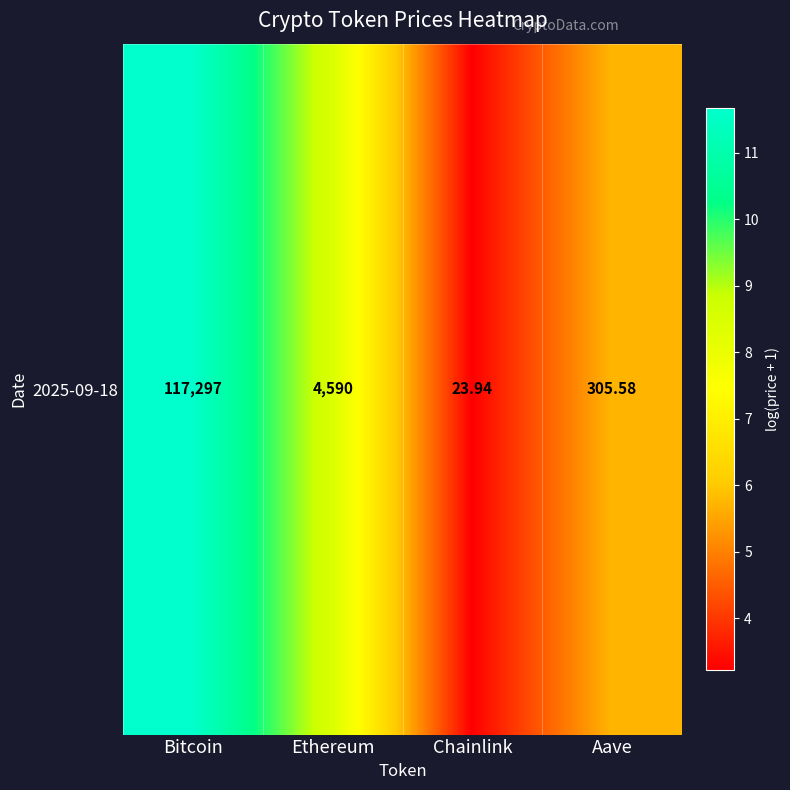

How many values exceed 8?

2